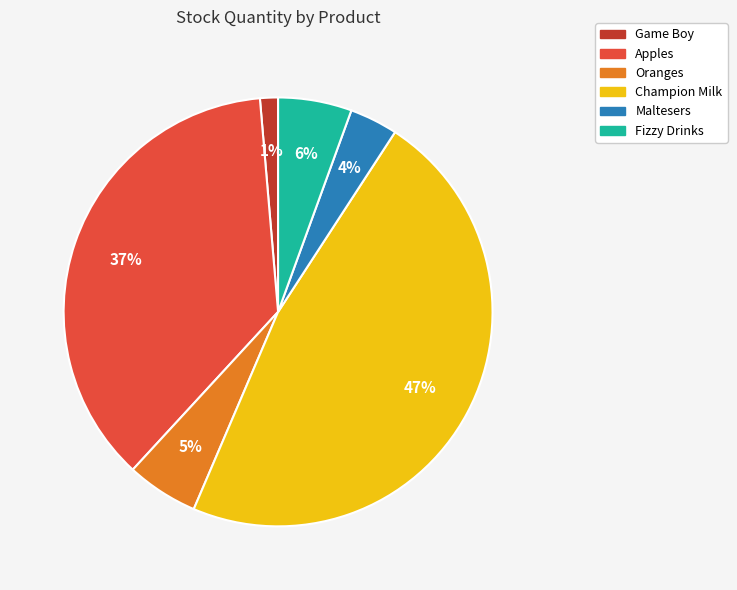

Count the number of slices in the pie.

6